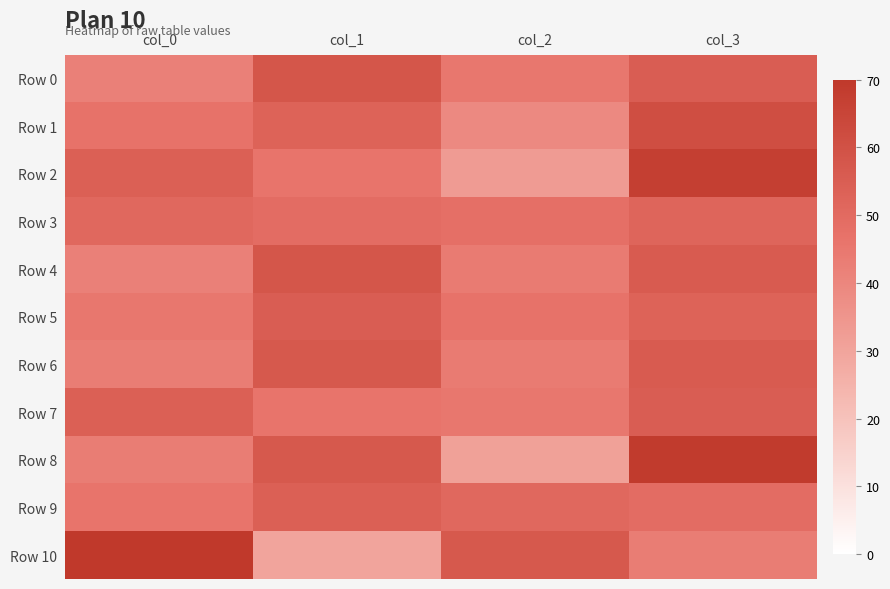

What is the total value across all series at col_3?

616